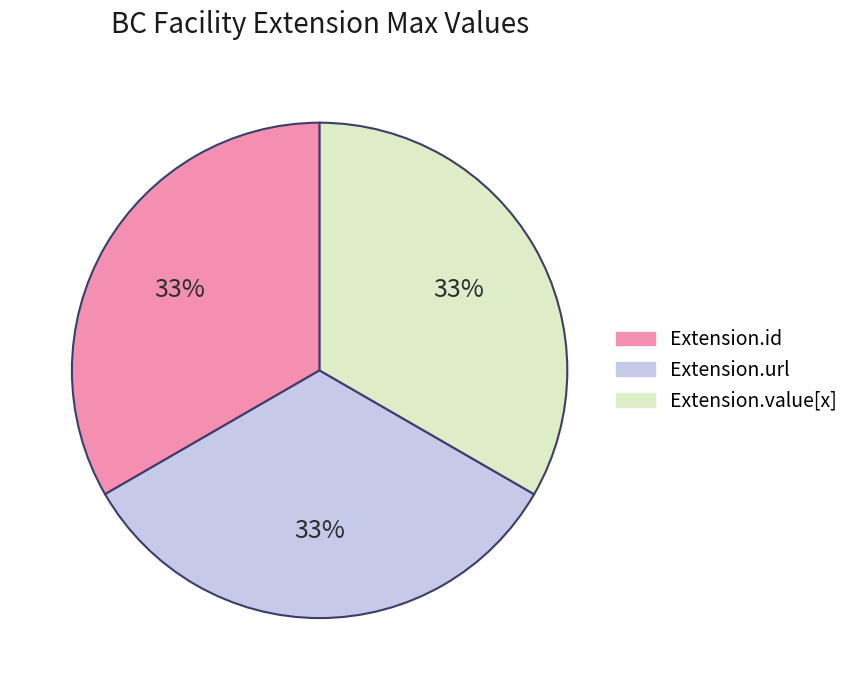

Count the number of slices in the pie.

3